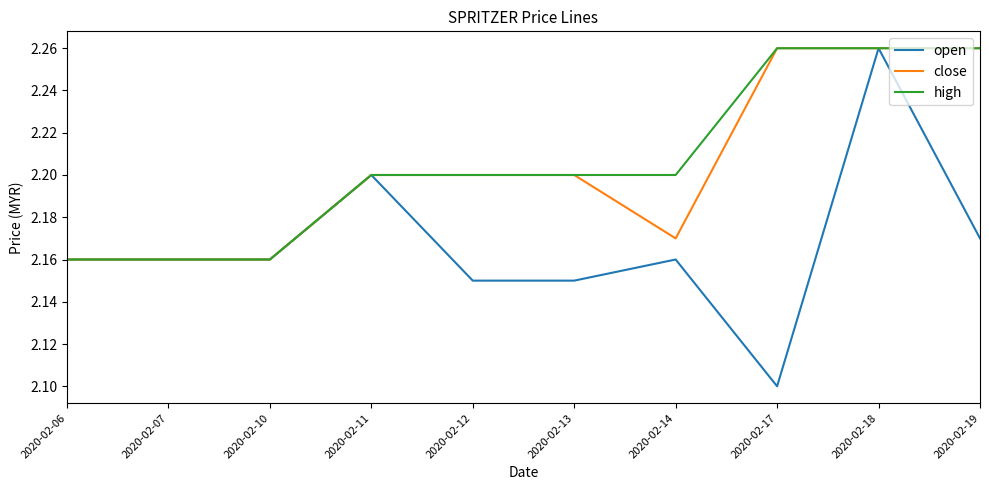

What is the total value across all series at 2020-02-07?

6.5